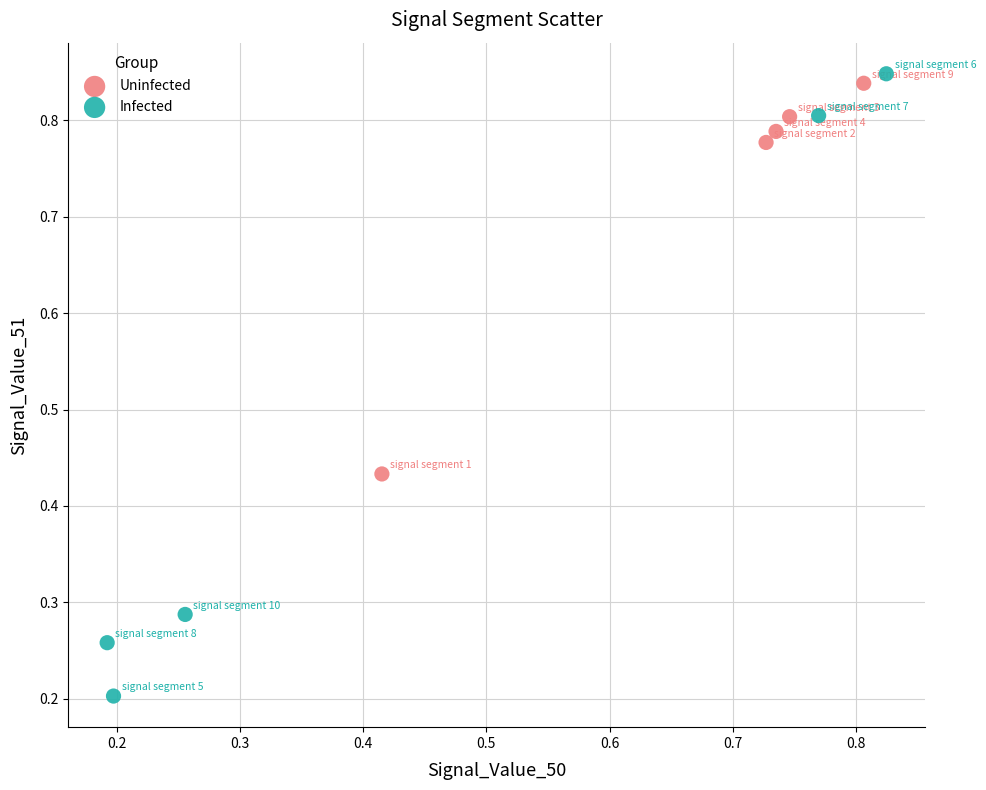

Which series reaches the minimum Y coordinate?

Infected